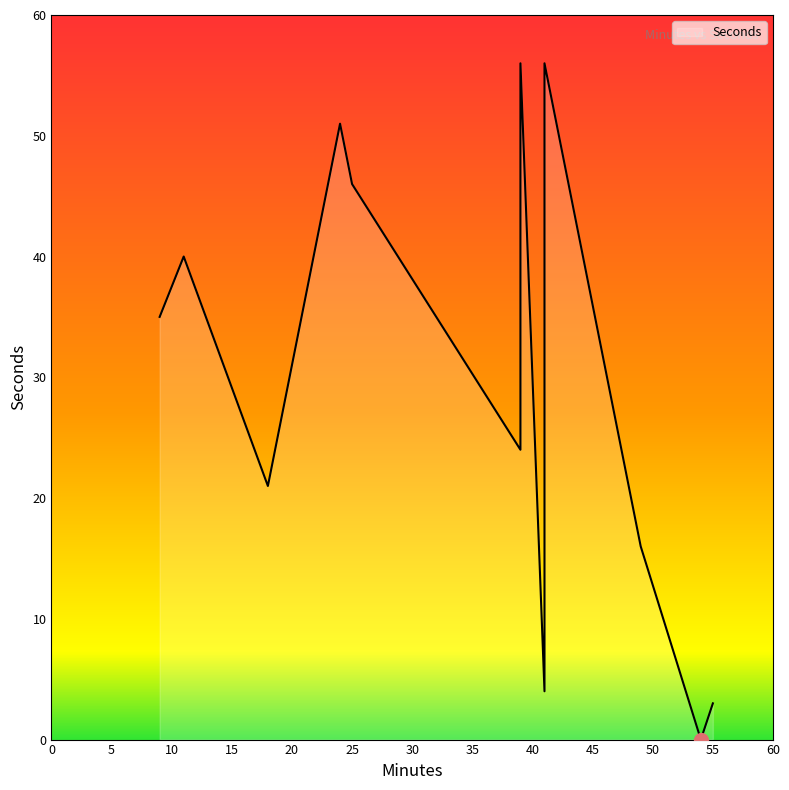

How many data points does each series have?

13